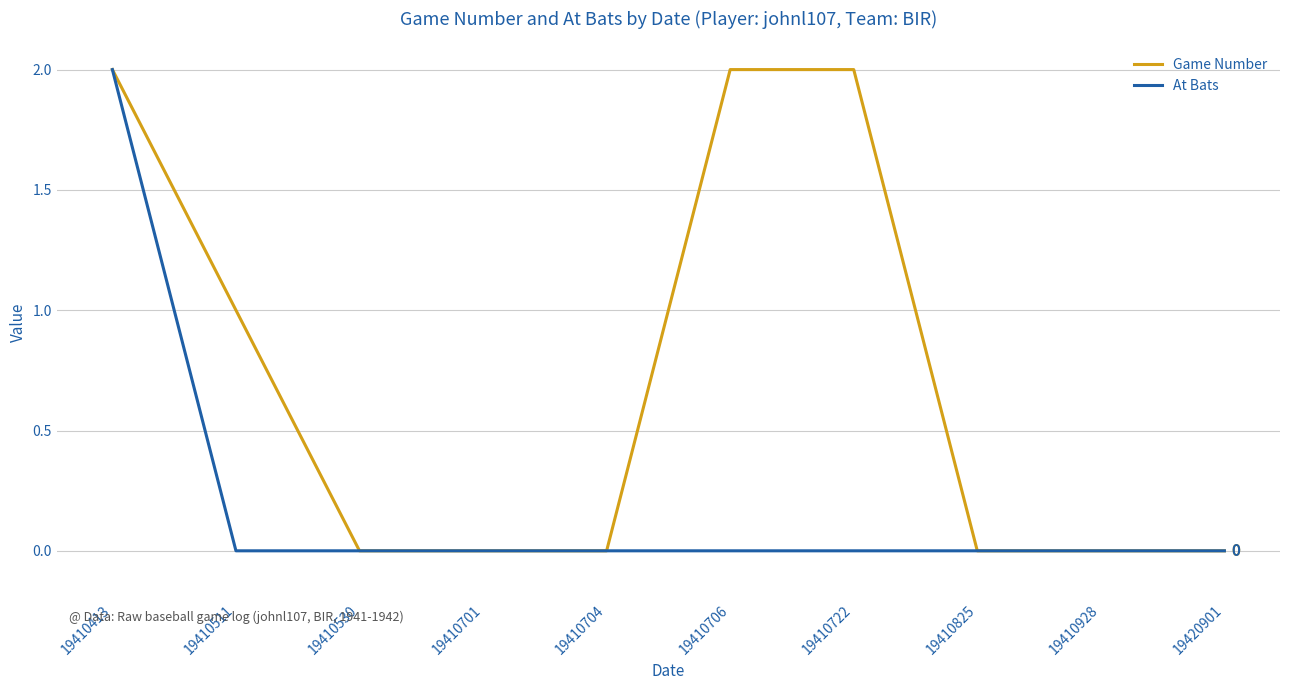

Which series has the largest total across all categories?

Game Number